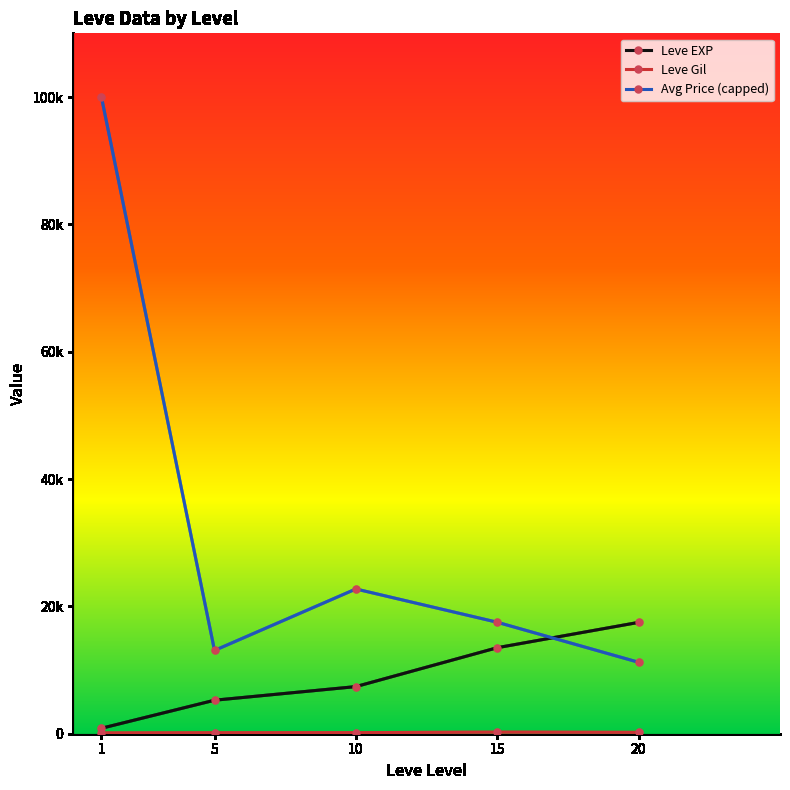

At which category does the chart reach its minimum across all series?

1